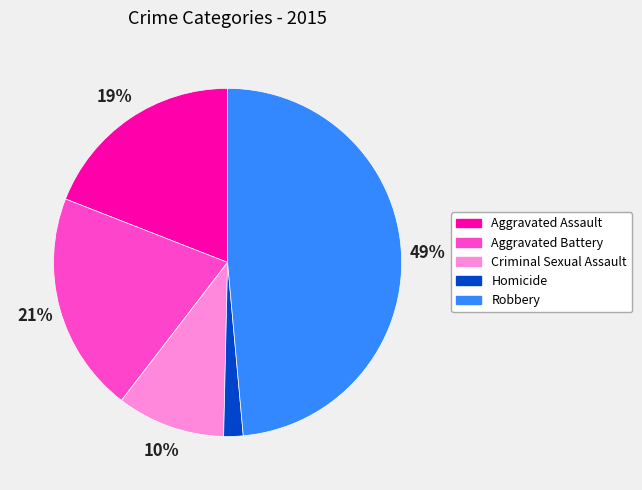

Which slice is the largest?

Robbery